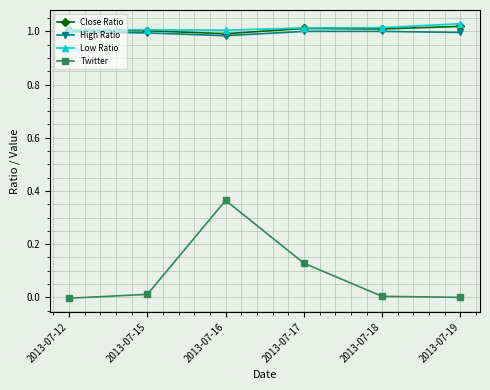

True or false: High Ratio and Twitter cross at least once.

False